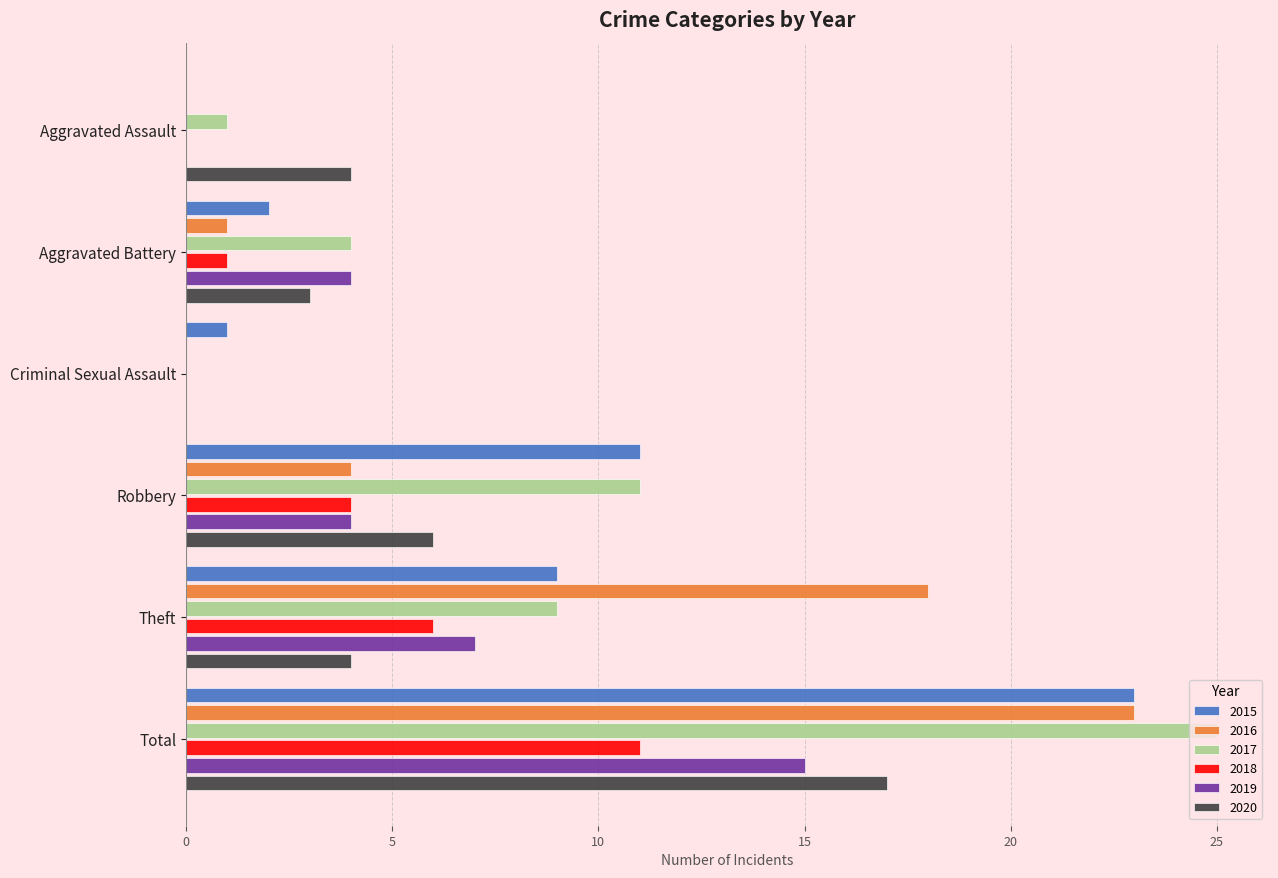

What is the maximum value shown in the chart?

25